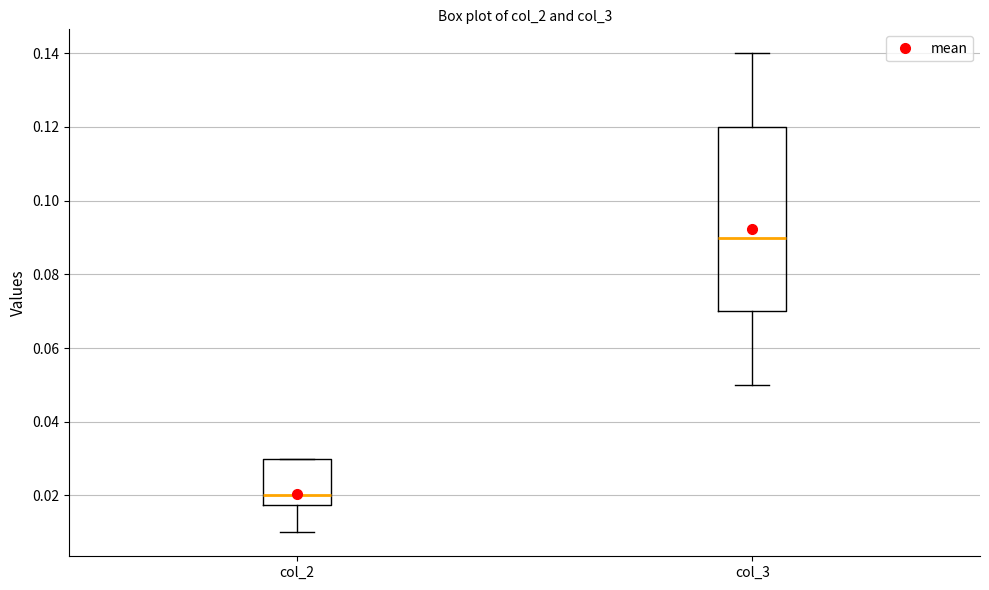

Which box has the highest median line?

col_3